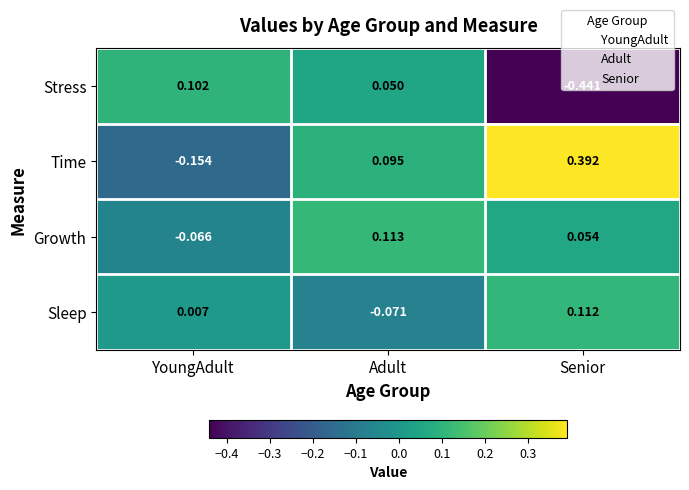

Which series has the largest total across all categories?

Time